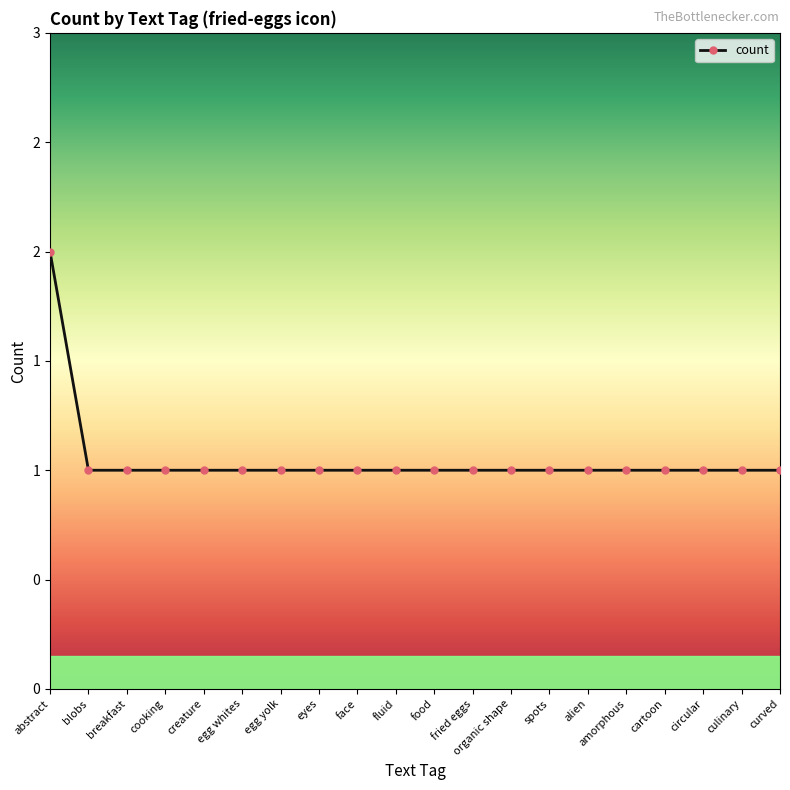

Rank the categories by value from lowest to highest.

blobs, breakfast, cooking, creature, egg whites, egg yolk, eyes, face, fluid, food, fried eggs, organic shape, spots, alien, amorphous, cartoon, circular, culinary, curved, abstract